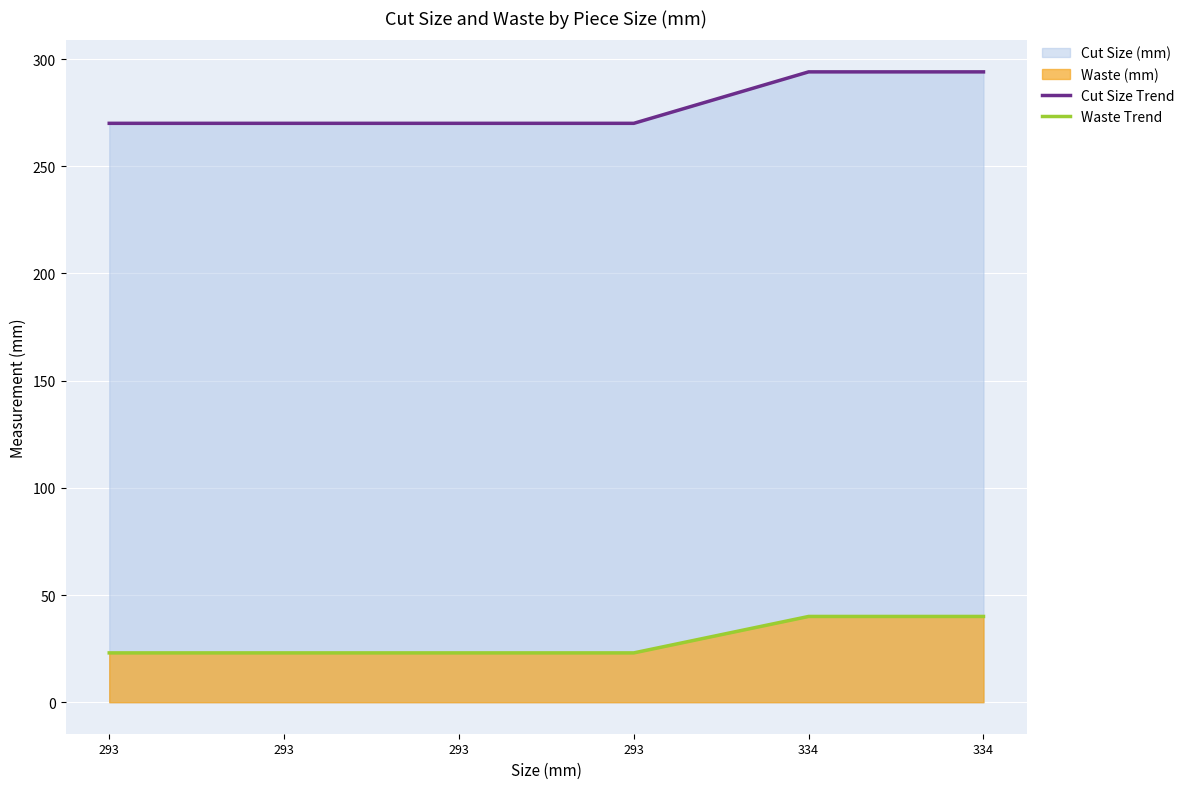

How many data points in Cut Size Trend are above 270?

2